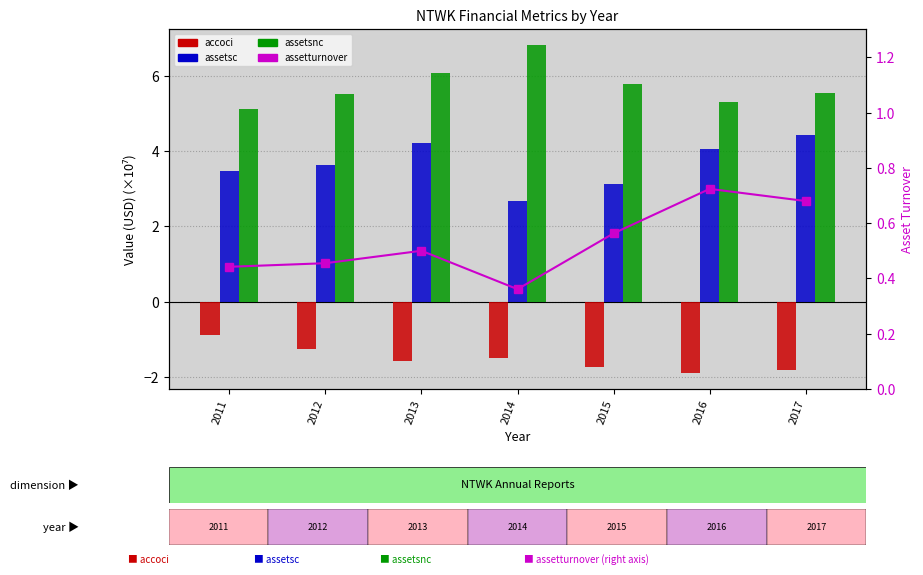

What is the difference between the second highest and minimum values in the accoci series?

0.6